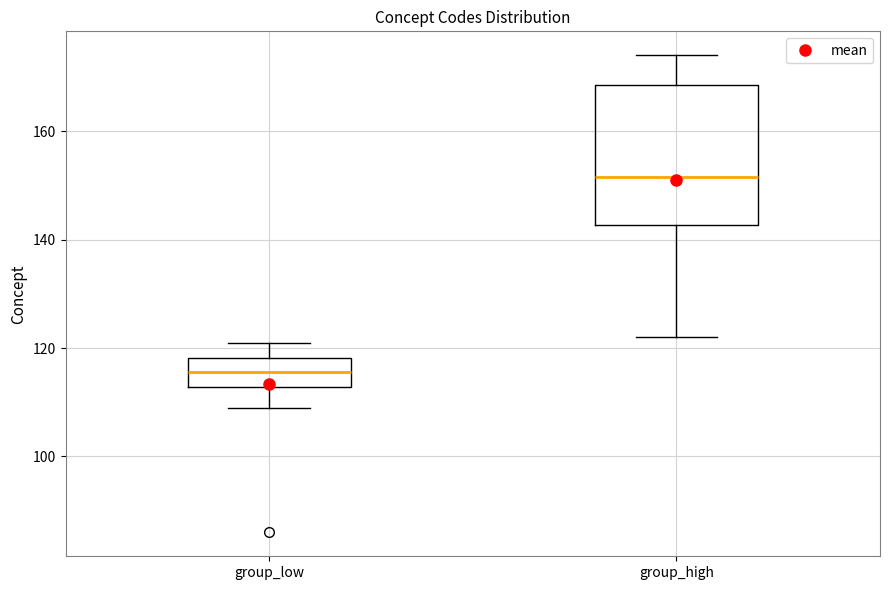

Reading left to right, read every box against the y-axis: the position of its median line, the range the box covers, and the ends of its whiskers. The values are not printed on the chart, so give them approximately, as read against the axis.

group_low: median 116, box 112 to 118, whiskers 110 to 122
group_high: median 152, box 142 to 168, whiskers 122 to 174